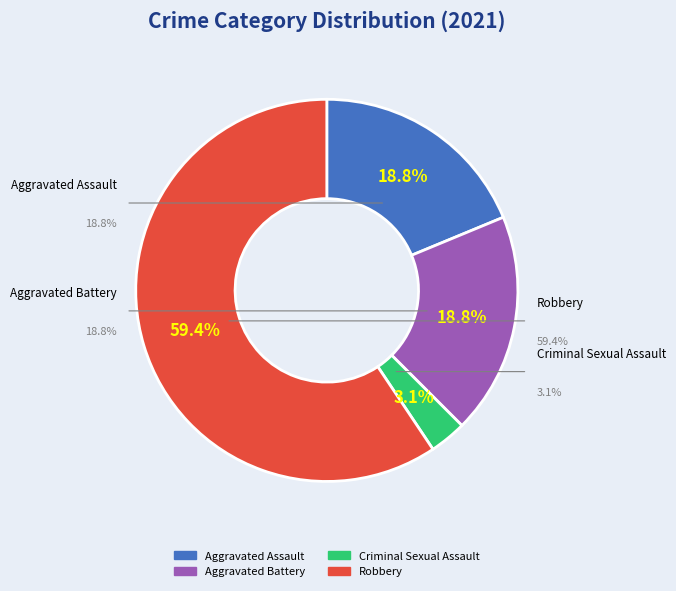

What is the change in value from Aggravated Battery to Criminal Sexual Assault?

-5